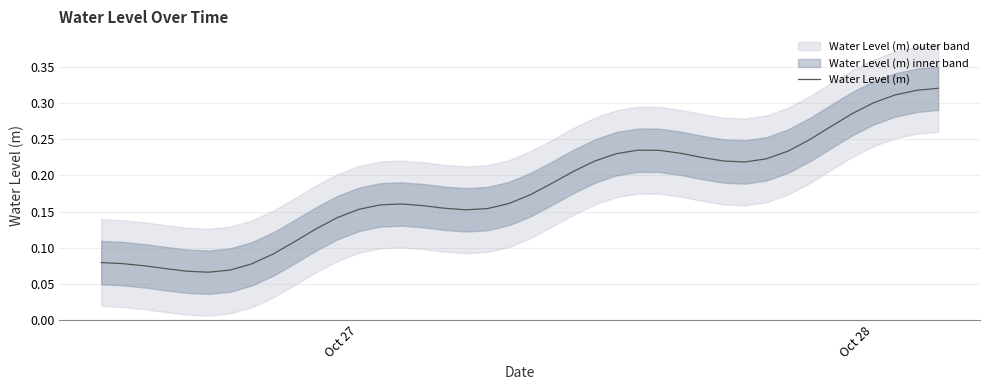

The chart shows a value of 0.3 at 24. True or false?

False